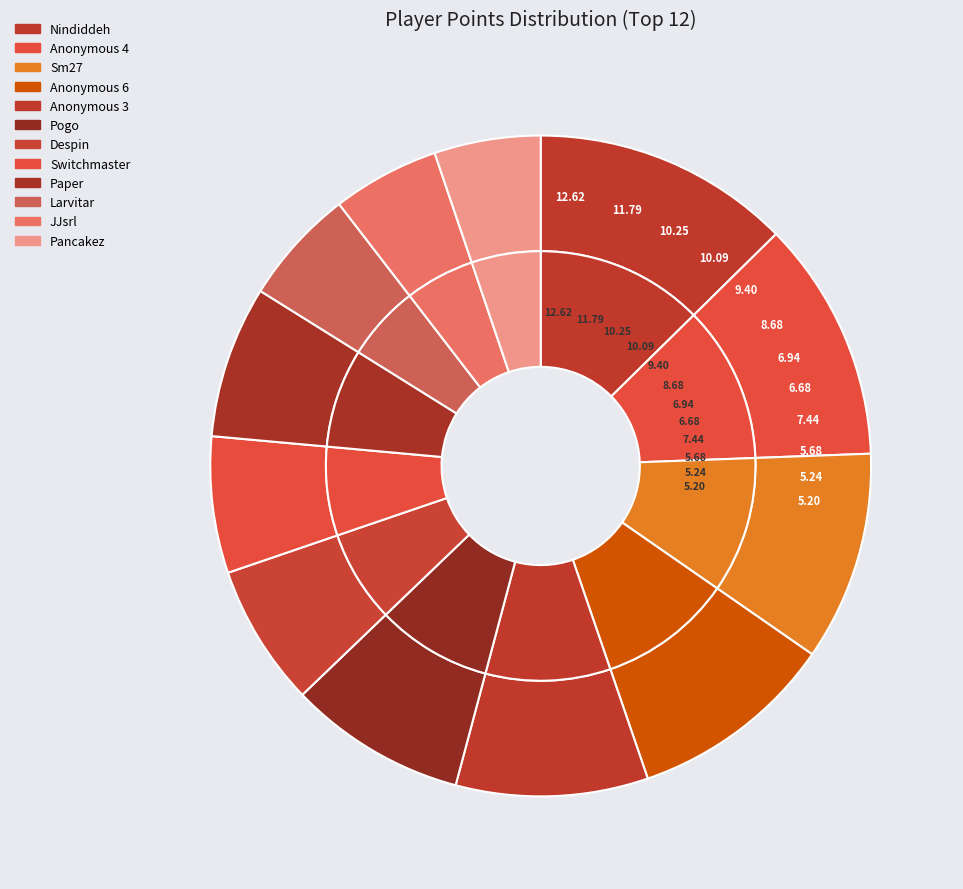

True or false: Despin accounts for 7% of the total.

True